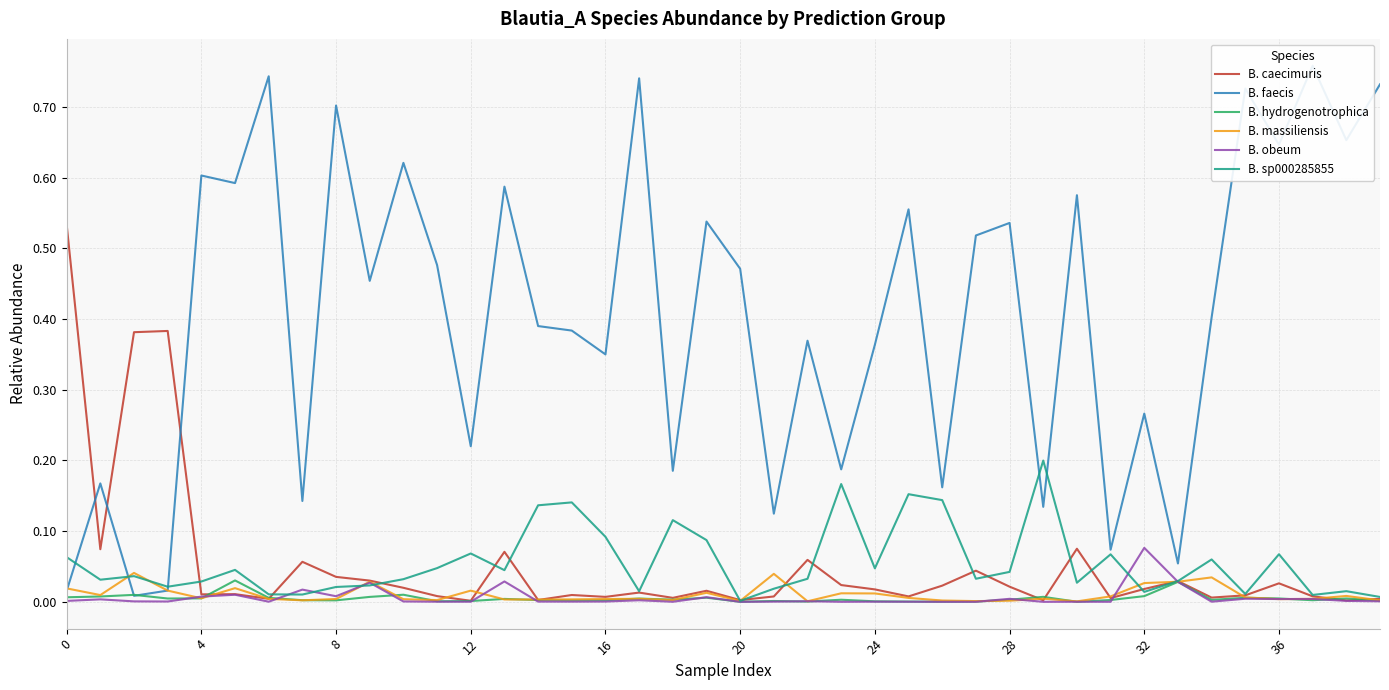

How many distinct data groups are displayed?

6